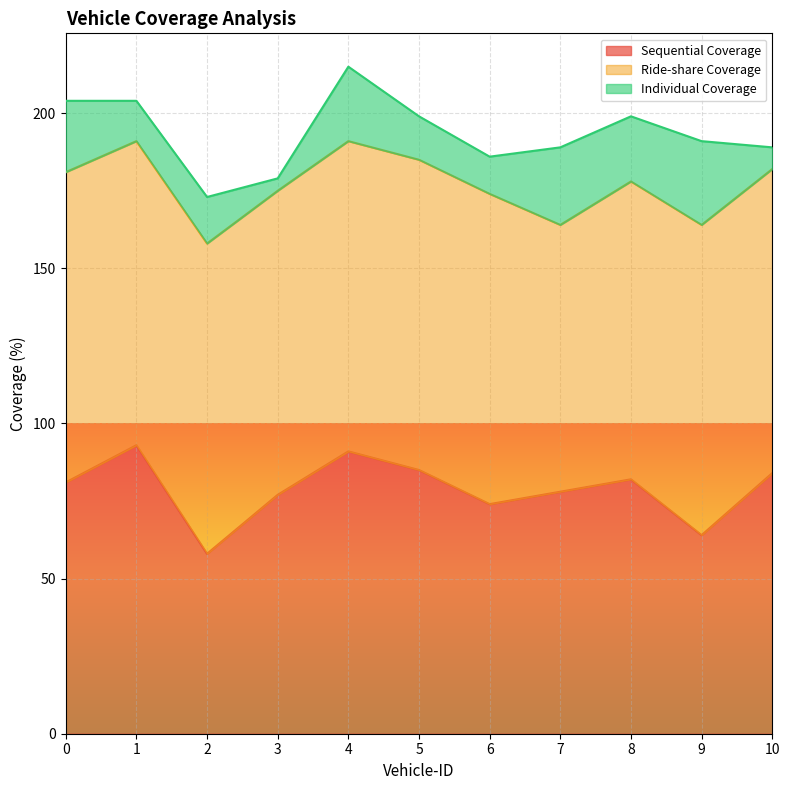

The Sequential Coverage series shows 37 at 3. True or false?

False